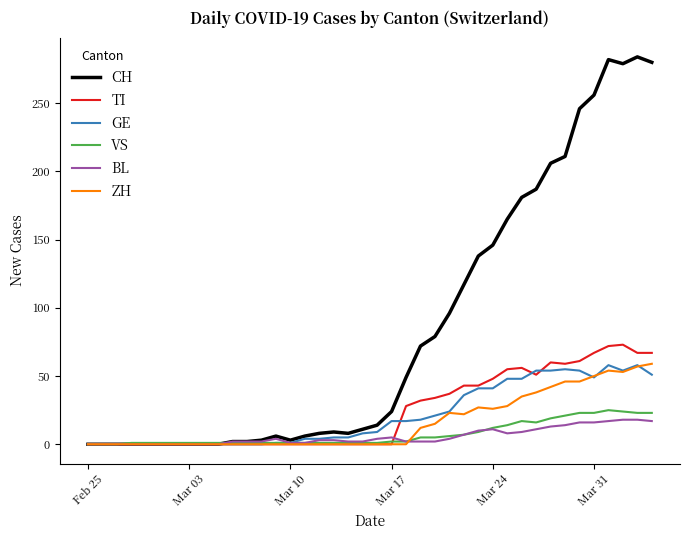

Which series has the largest total across all categories?

CH